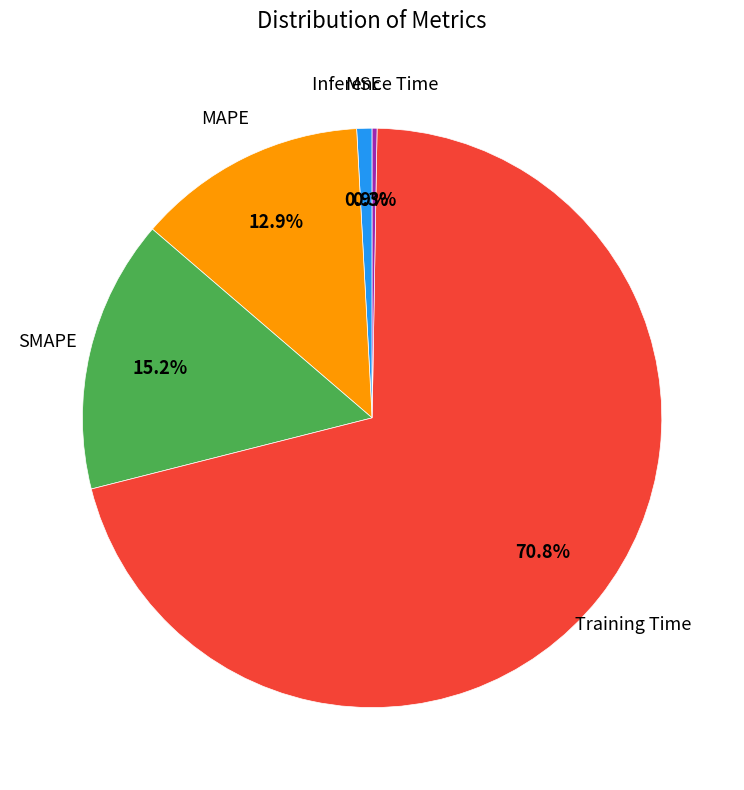

Is there any slice that represents more than half of the pie?

Yes